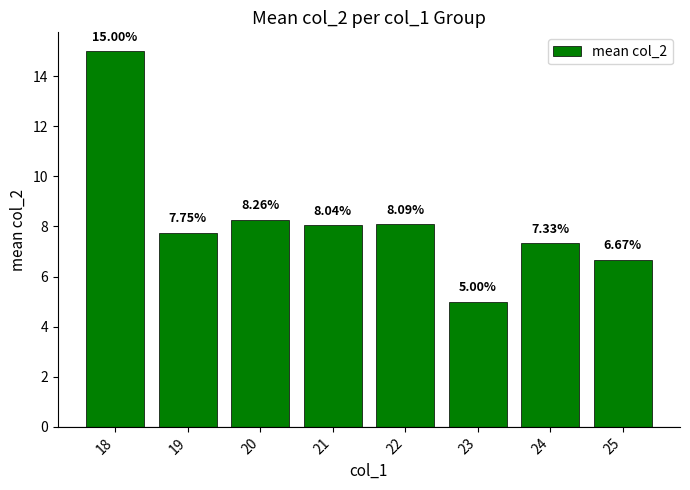

At which label does the data first exceed 8?

18